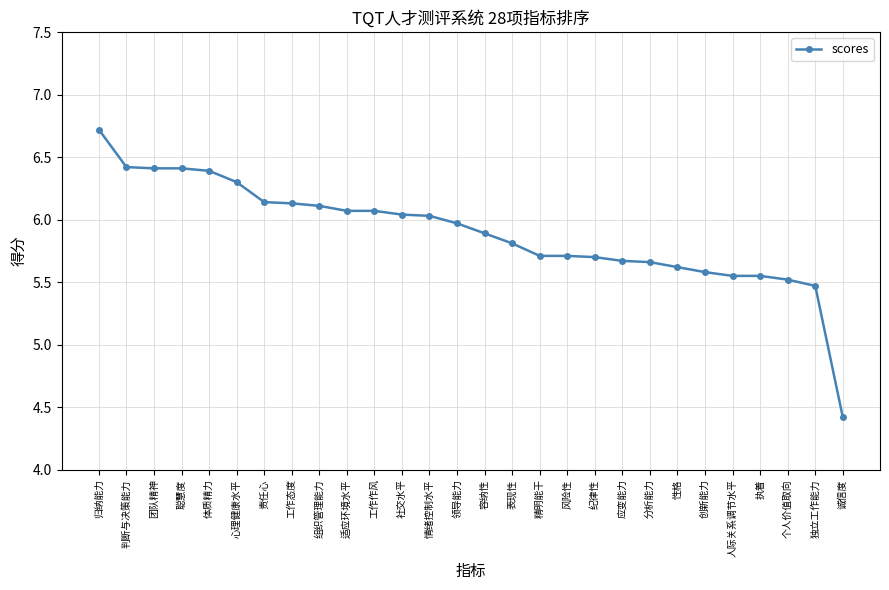

What is the label of the 24th point from the left?

人际关系调节水平